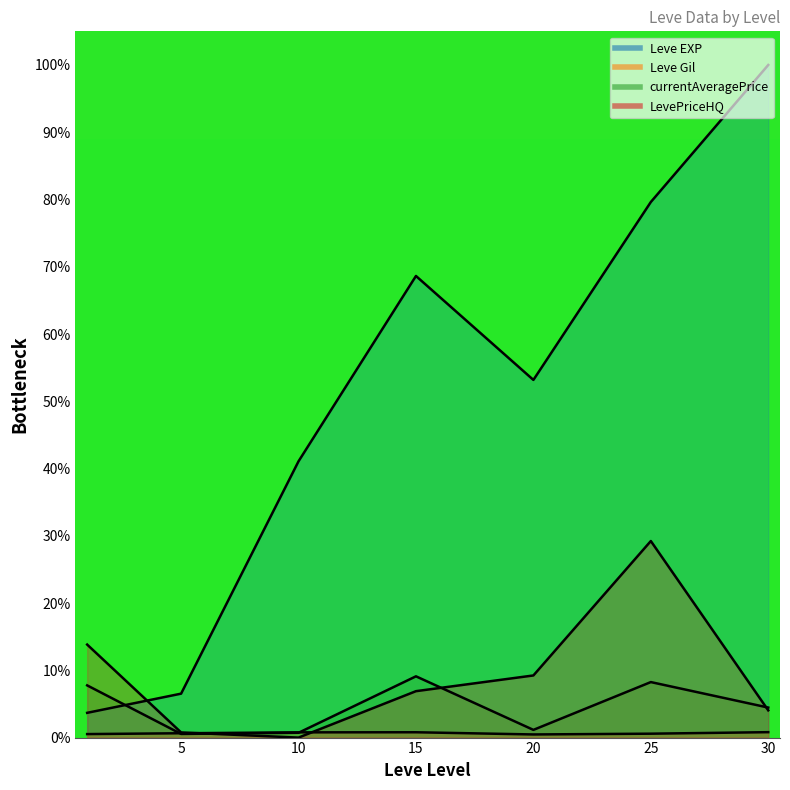

What is the value of the LevePriceHQ point at the 4th from the left?

6.9